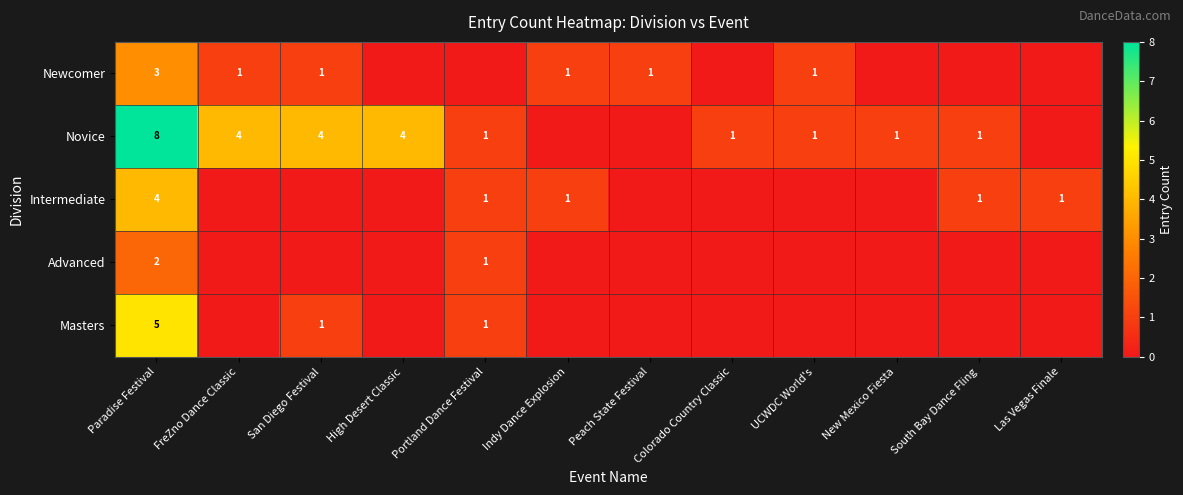

Which category has the lowest value across all series?

High Desert Classic